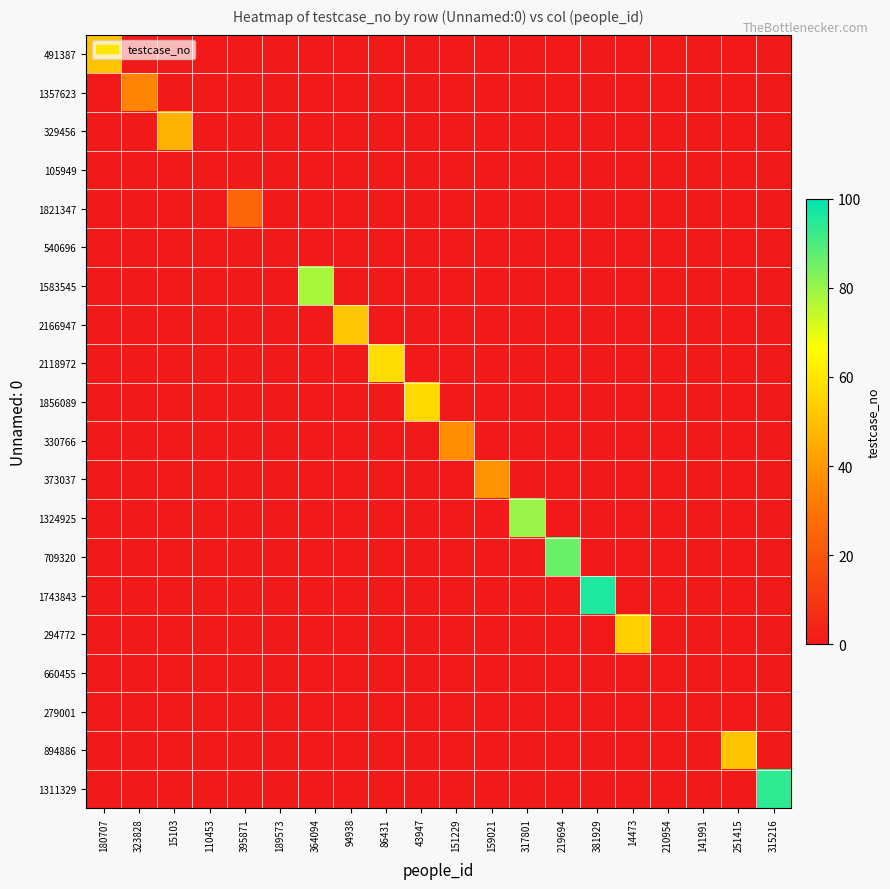

What is the spread (max minus min) of values at 15103?

47